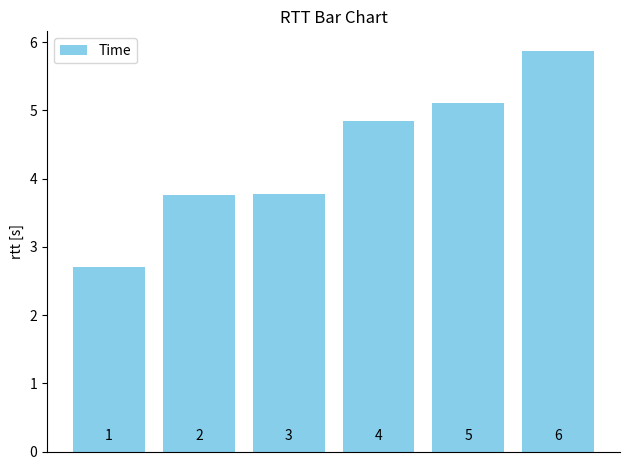

Reading left to right, list all the values displayed in this chart.

2.7	3.8	3.8	4.8	5.1	5.9